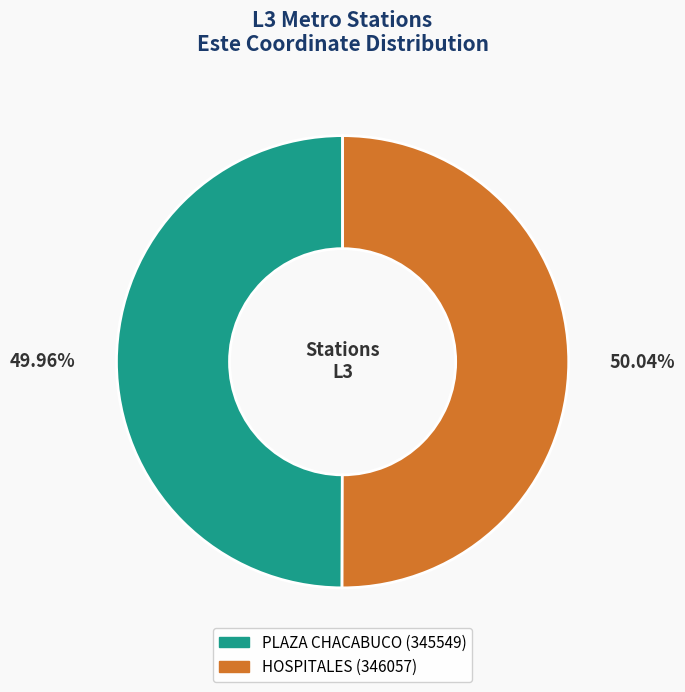

True or false: PLAZA CHACABUCO accounts for 43% of the total.

False